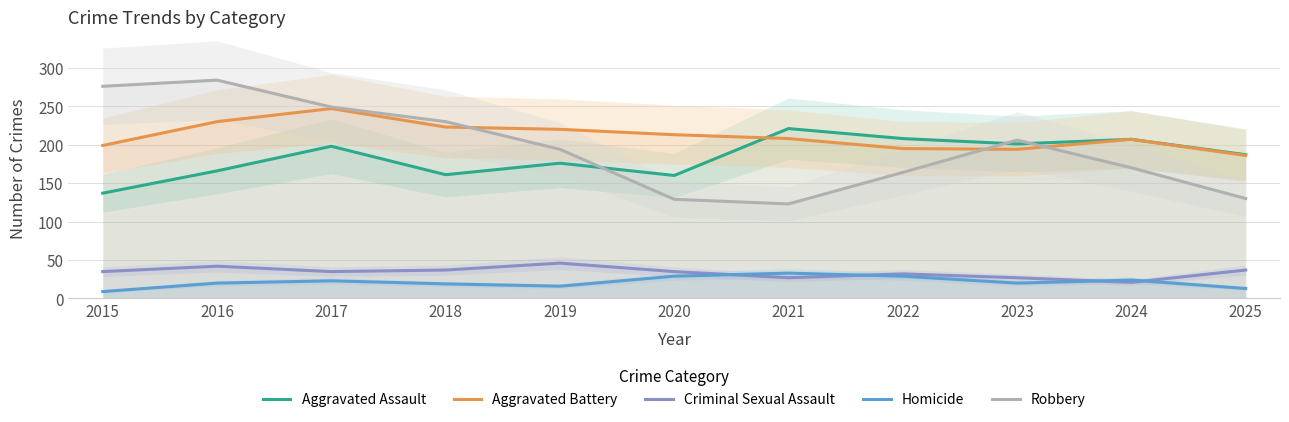

List the series in order of their peak value, lowest first.

Homicide, Criminal Sexual Assault, Aggravated Assault, Aggravated Battery, Robbery